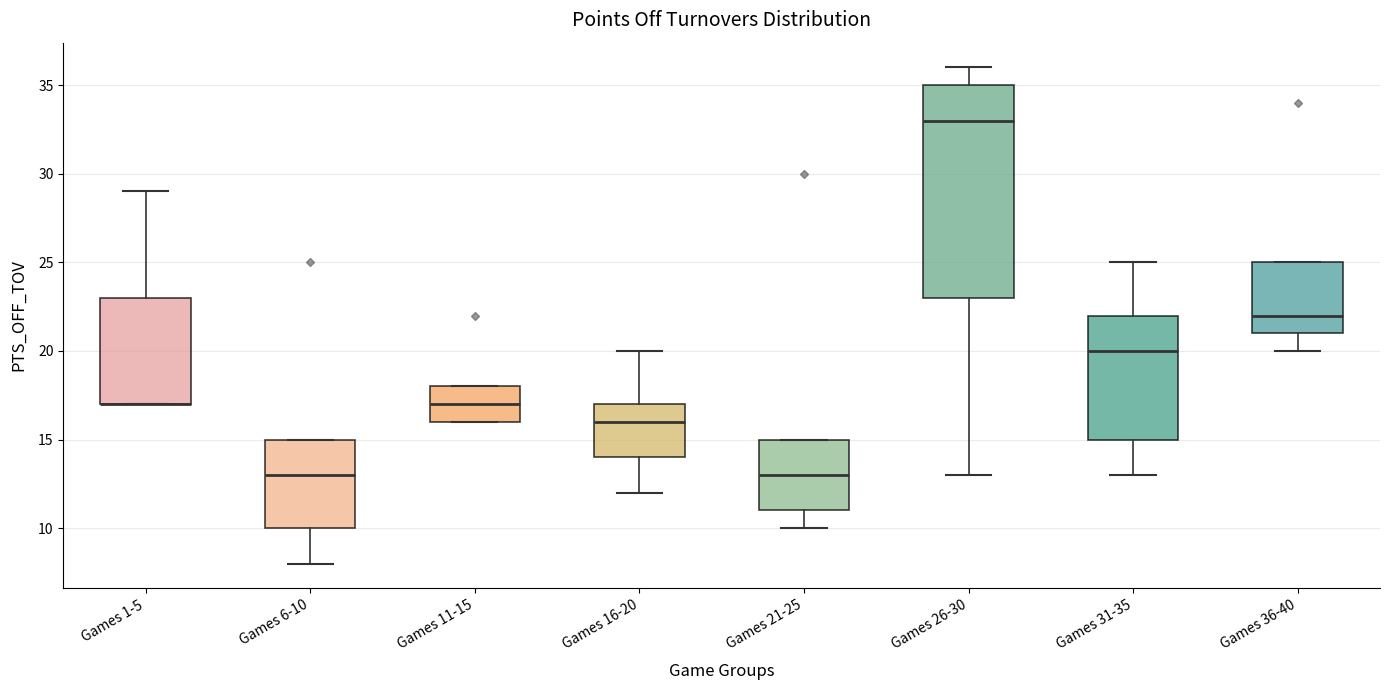

Comparing the boxes themselves (not the whiskers), which one is the tallest?

Games 26-30